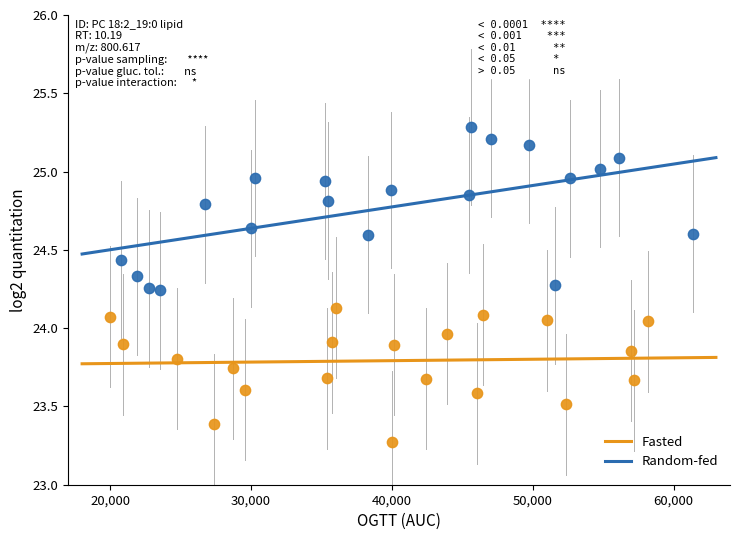

Which series reaches the minimum Y coordinate?

Fasted